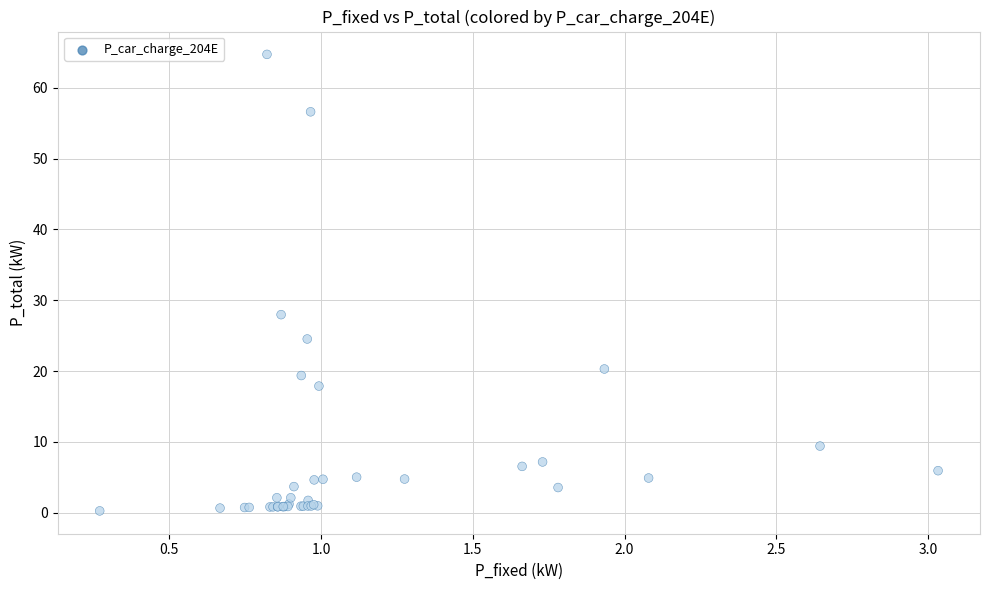

What Y value in the scatter plot is closest to 32?

28.0